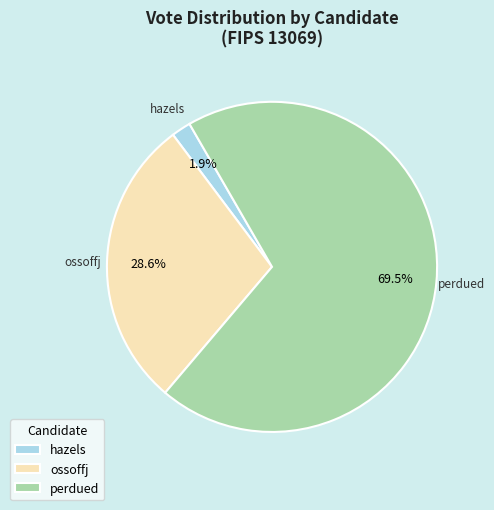

What is the largest slice in the pie chart?

perdued